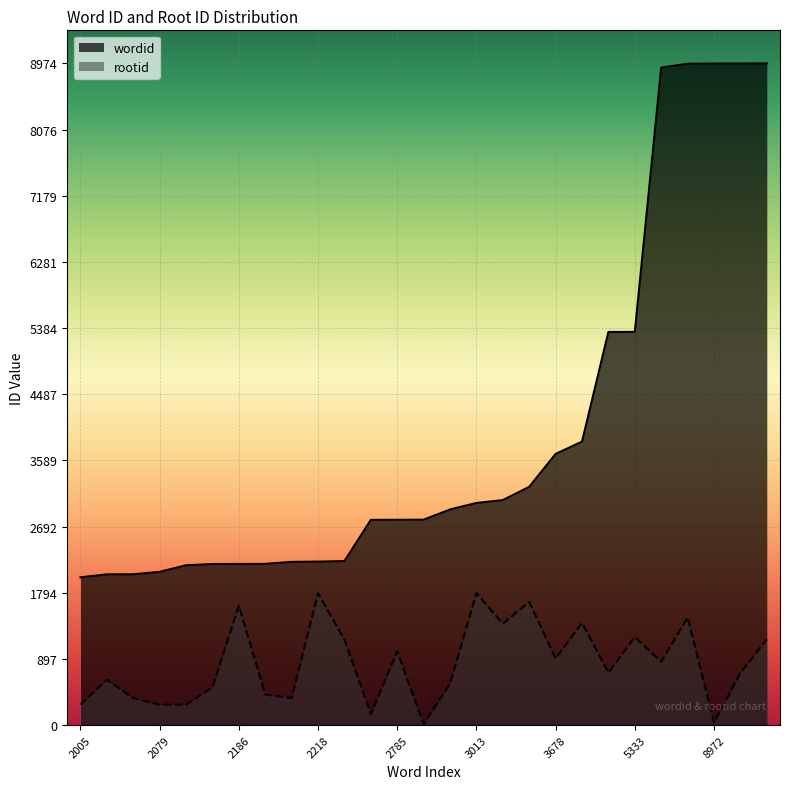

Reading right to left, what are all the values shown in this chart?

wordid: 8974	8973	8972	8970	8917	5333	5332	3845	3678	3232	3052	3013	2925	2786	2785	2784	2225	2218	2214	2187	2186	2185	2168	2079	2046	2045	2005
rootid: 1165	708	35	1461	859	1195	712	1387	904	1671	1376	1790	564	14	1001	151	1159	1789	369	414	1622	514	279	279	367	615	279